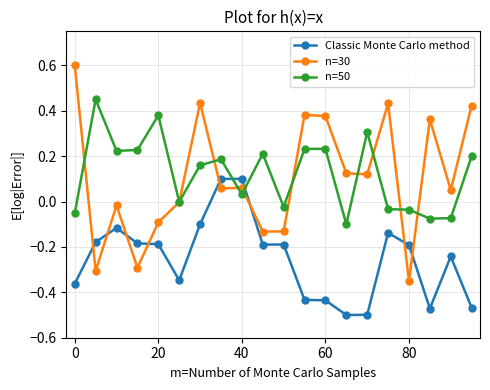

True or false: Classic Monte Carlo method has more than 2 points higher than both neighbors.

True